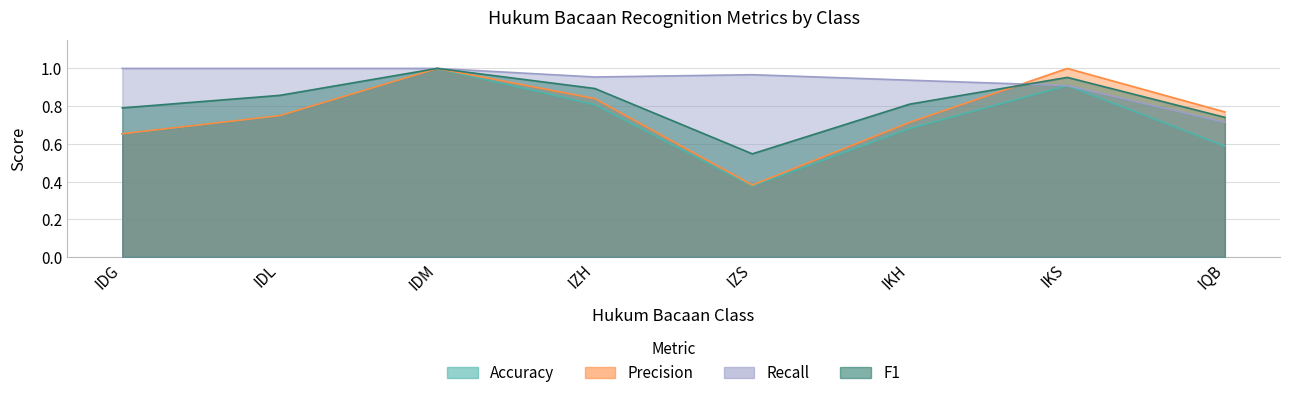

What is the label of the 8th point from the right?

IDG